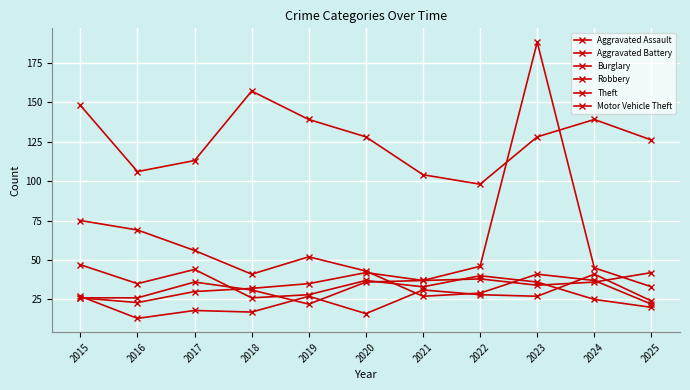

Count the number of categories in the chart.

11